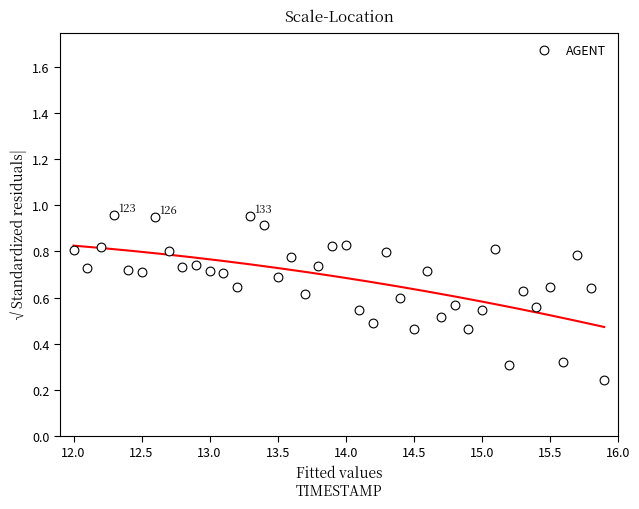

What is the range of X values (max minus min)?

3.9